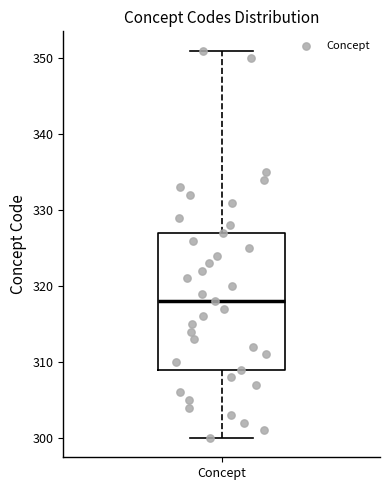

Transcribe this box plot: give where the median line is, the range the box spans, and where the two whiskers end, as read against the y-axis. The values are not printed on the chart, so give them approximately, as read against the axis.

median 318, box 309 to 327, whiskers 300 to 351